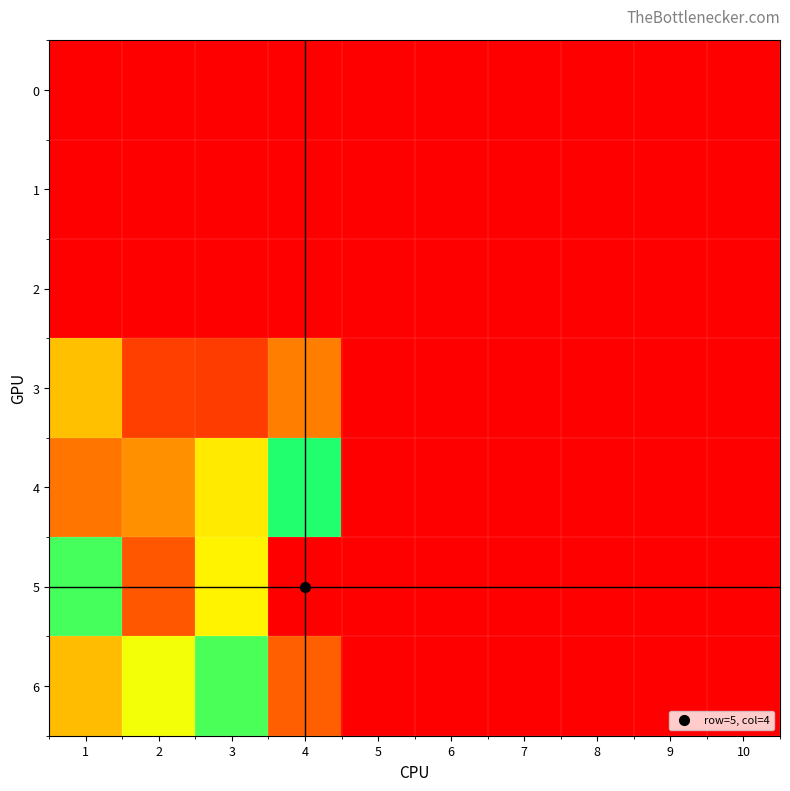

Which series has the largest range (max minus min)?

5